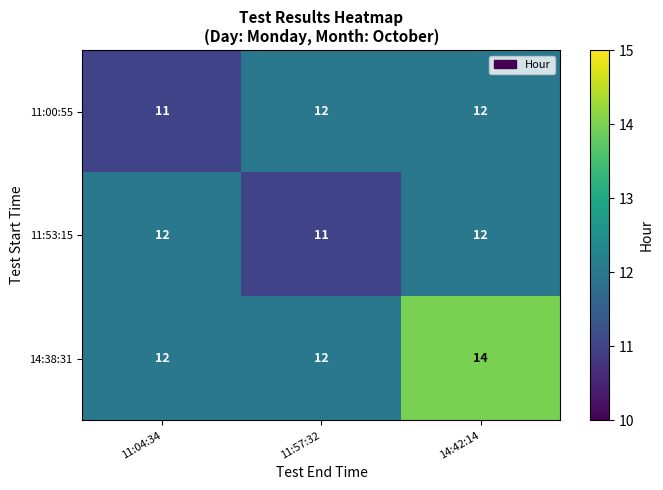

What is the average value of the 11:53:15 series?

12